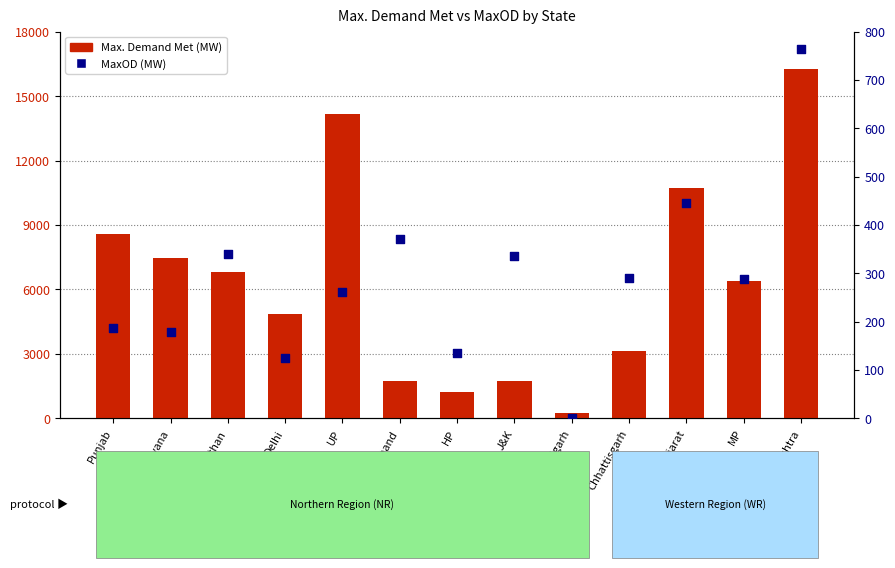

Which series has the widest spread of Y values?

Max. Demand Met (MW)